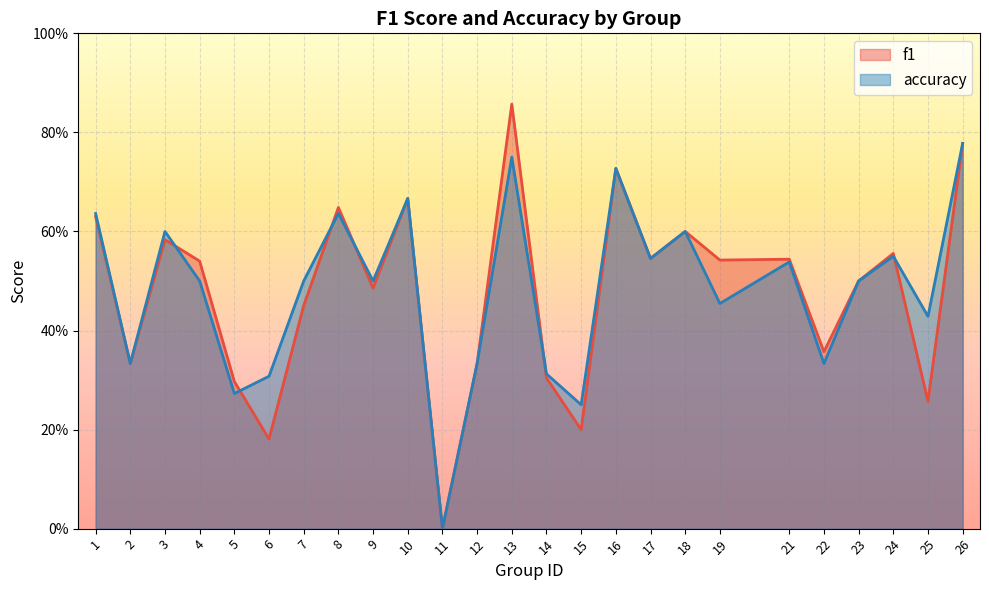

Where do f1 and accuracy first cross each other?

3 and 4